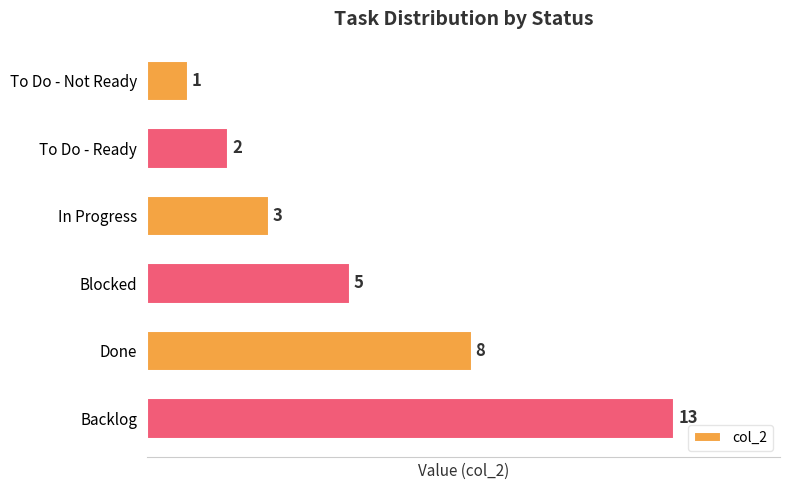

Is it true that the value at In Progress is 3?

True